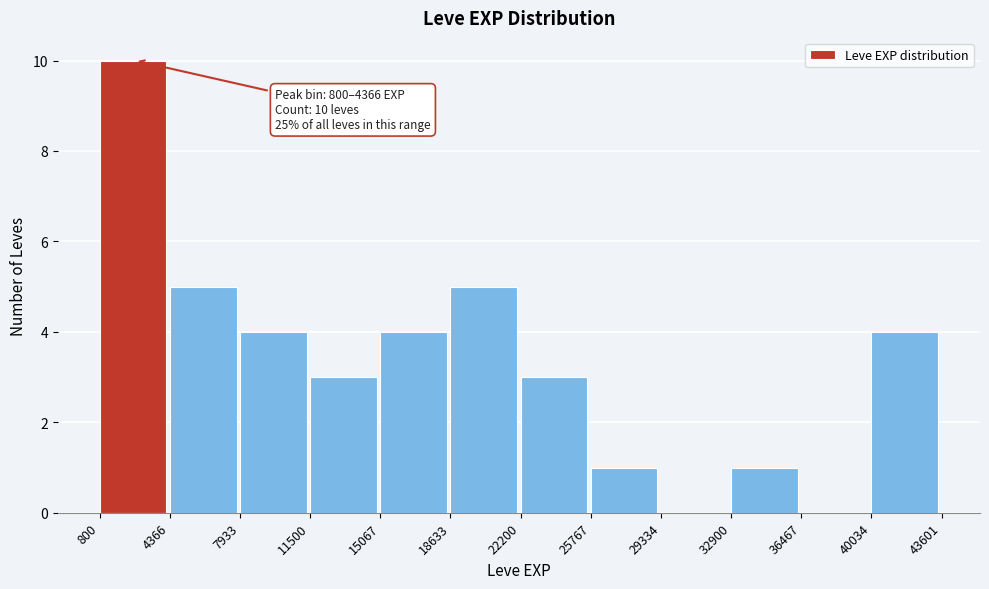

Which range on the x-axis has the tallest bar?

800 to 4366